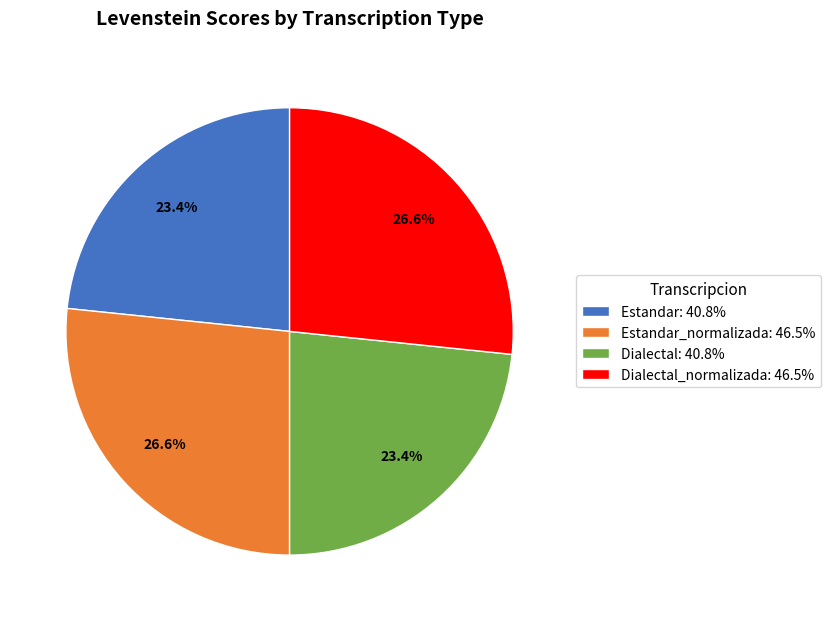

Combined, what portion of the pie is Dialectal: 40.8% and Estandar_normalizada: 46.5%?

50.0%